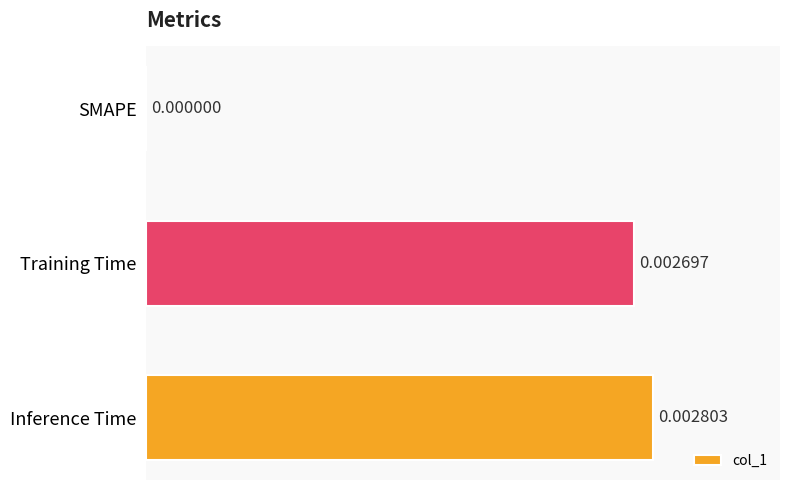

Which has a higher value, Inference Time or Training Time?

Inference Time